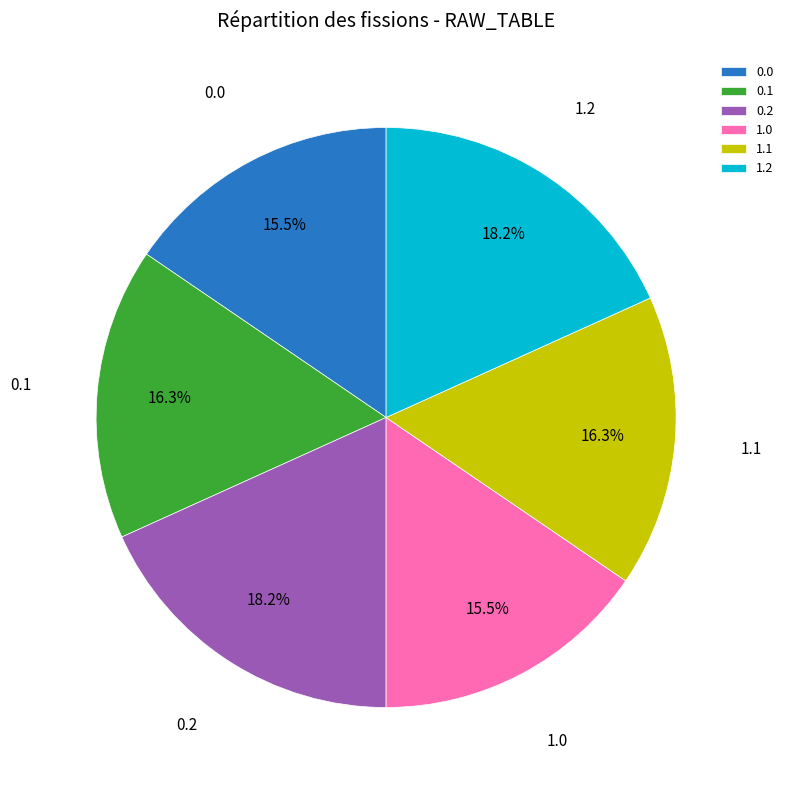

Is there a majority slice in this chart?

No